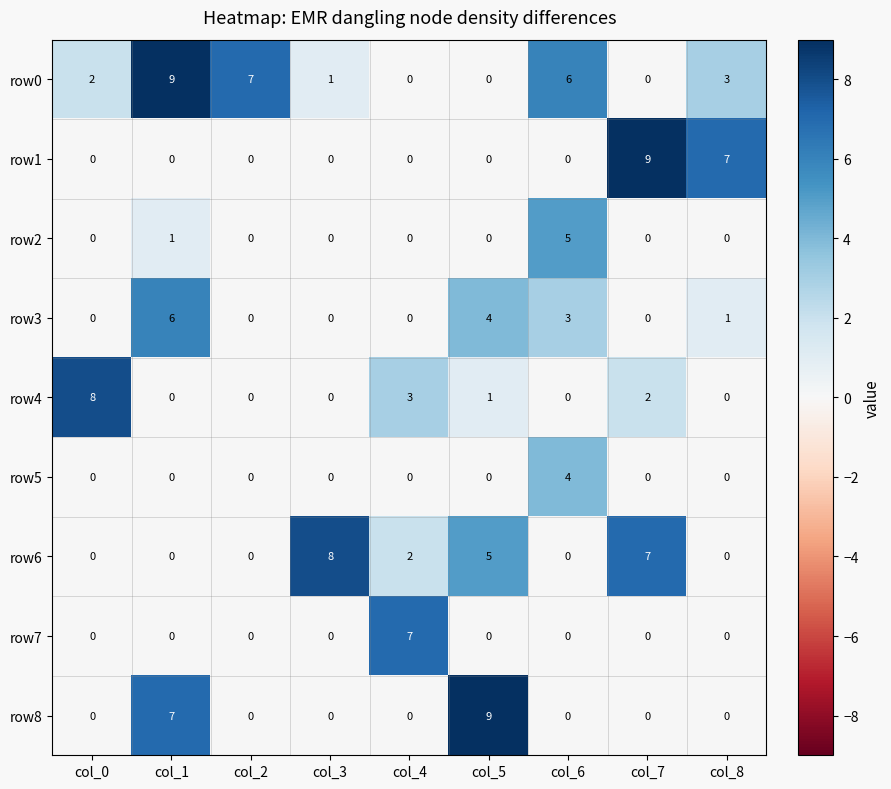

What is the greatest value displayed?

9